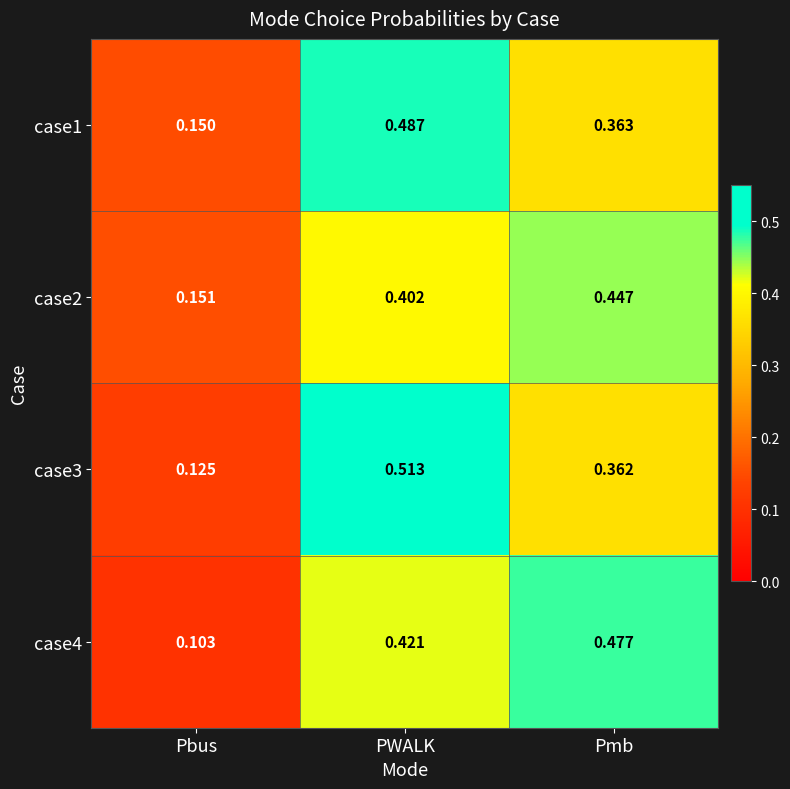

Is the value of case3 at Pmb greater than the value of case1 at Pmb?

No